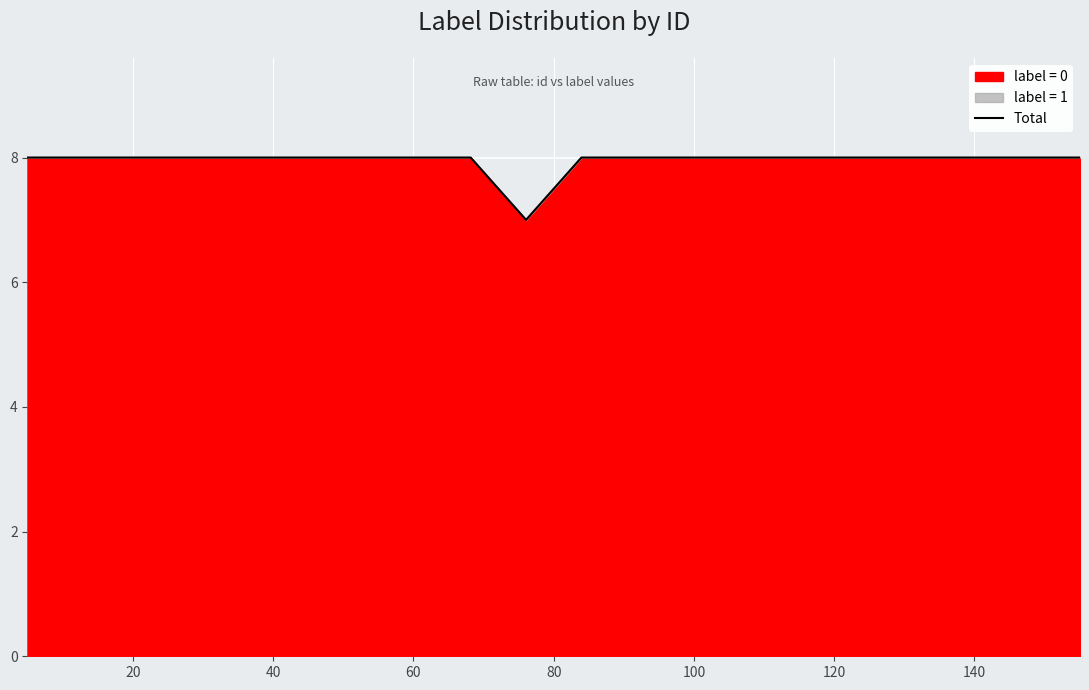

What is the smallest value displayed?

7